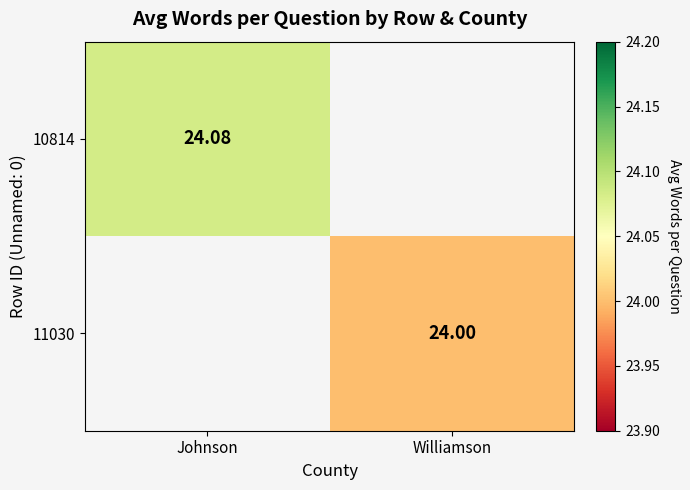

At which category does the chart reach its peak across all series?

Johnson